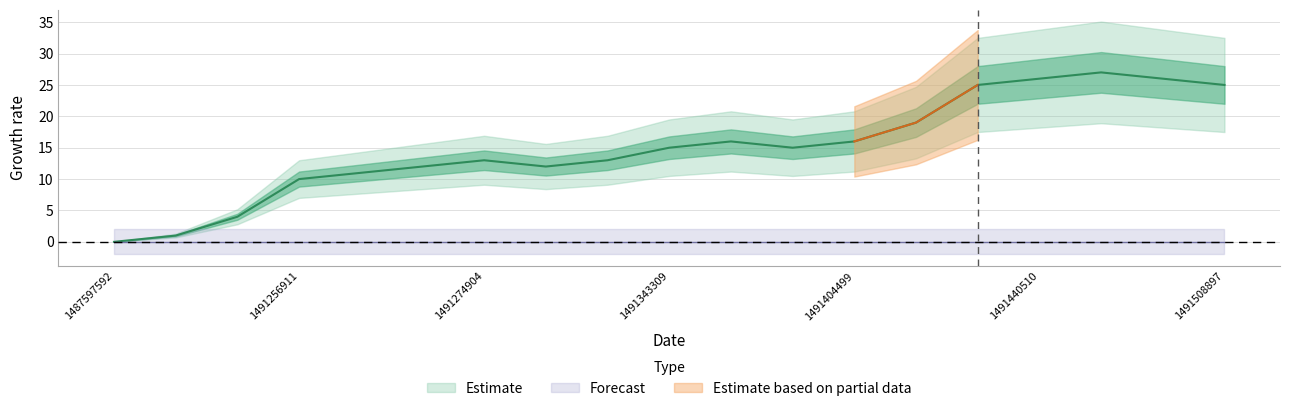

Approximately how many times larger is the value at 1491339731 compared to 1491393706?

0.8